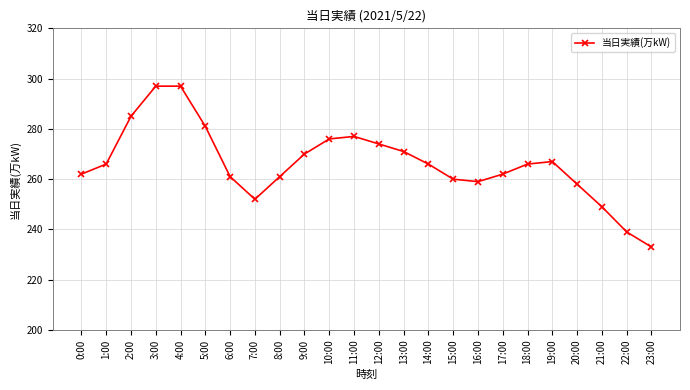

What is the greatest value displayed?

297